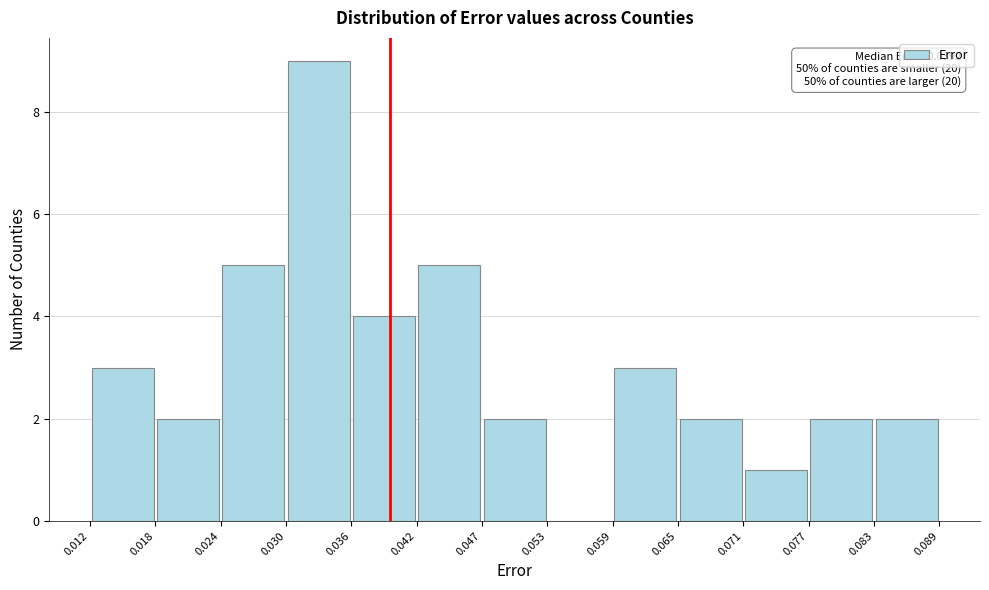

Over which range of the x-axis is the bar tallest?

0.030 to 0.036